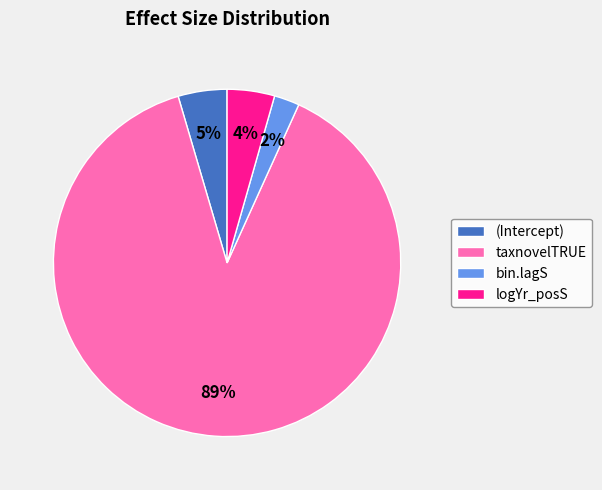

How many slices are in this pie chart?

4